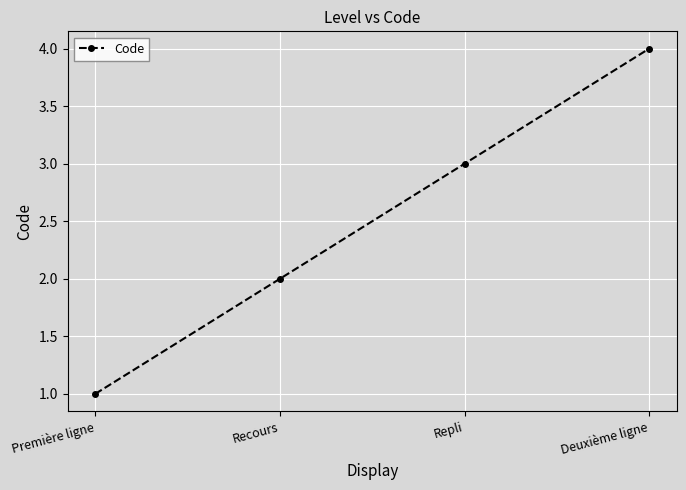

Reading left to right, extract all data points from this chart.

Première ligne=1	Recours=2	Repli=3	Deuxième ligne=4